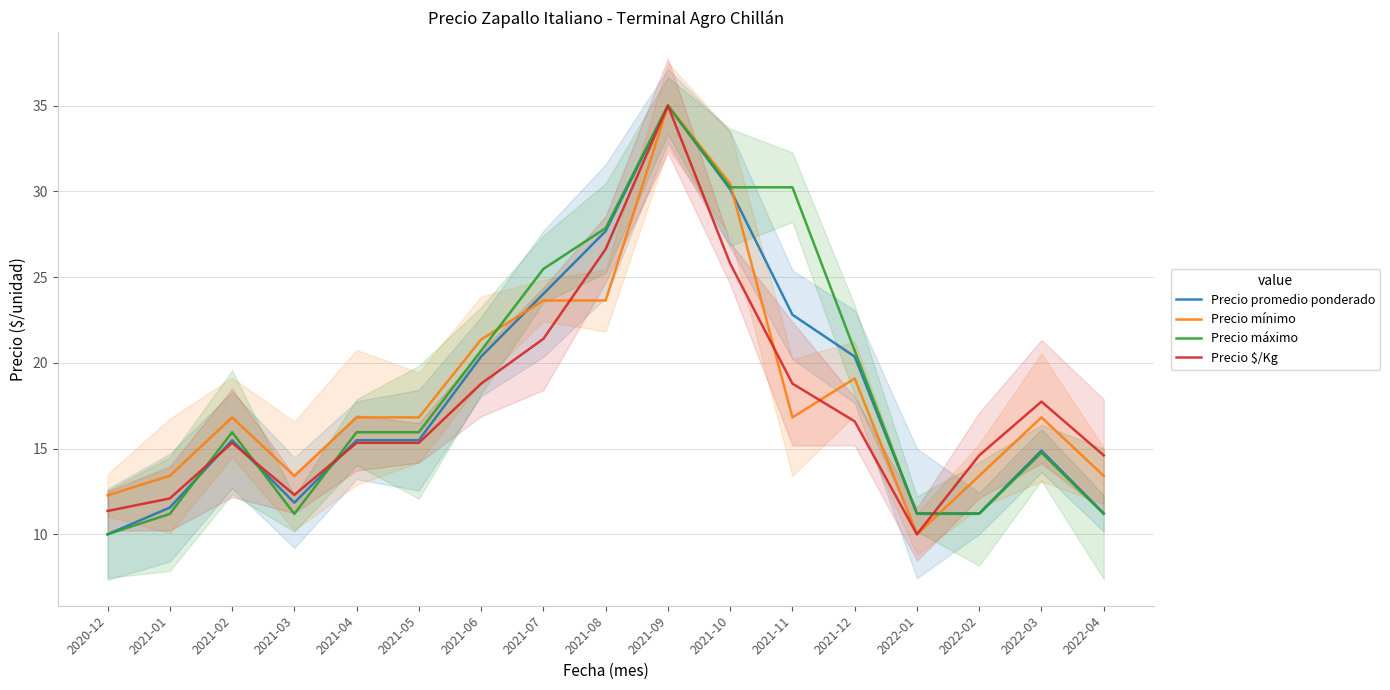

List the series in order of their peak value, lowest first.

Precio promedio ponderado, Precio mínimo, Precio máximo, Precio $/Kg